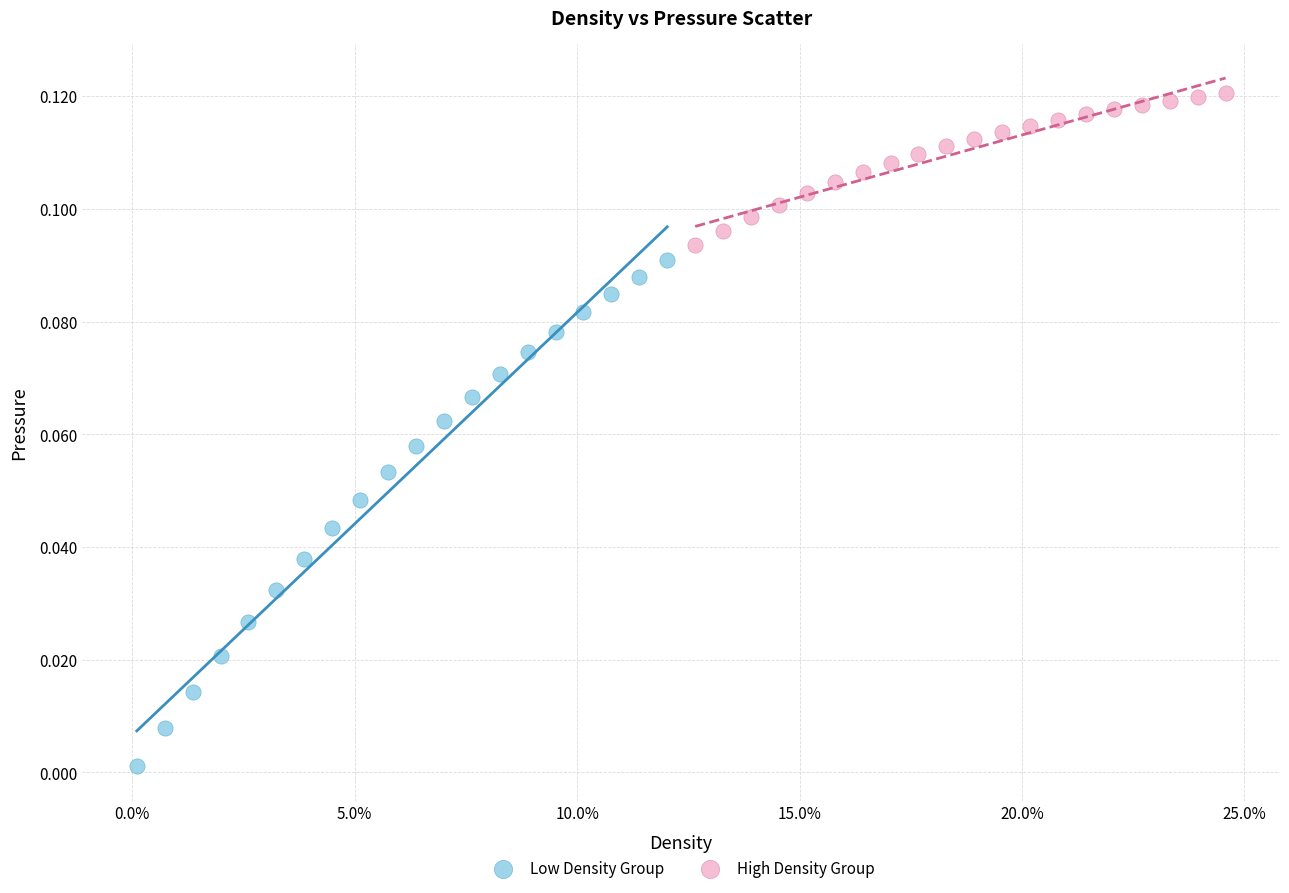

Which series has the largest Y range (max minus min)?

Low Density Group